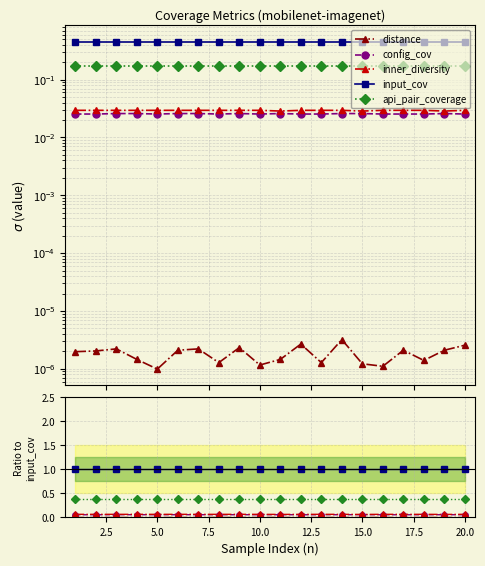

Which series has the largest total across all categories?

input_cov